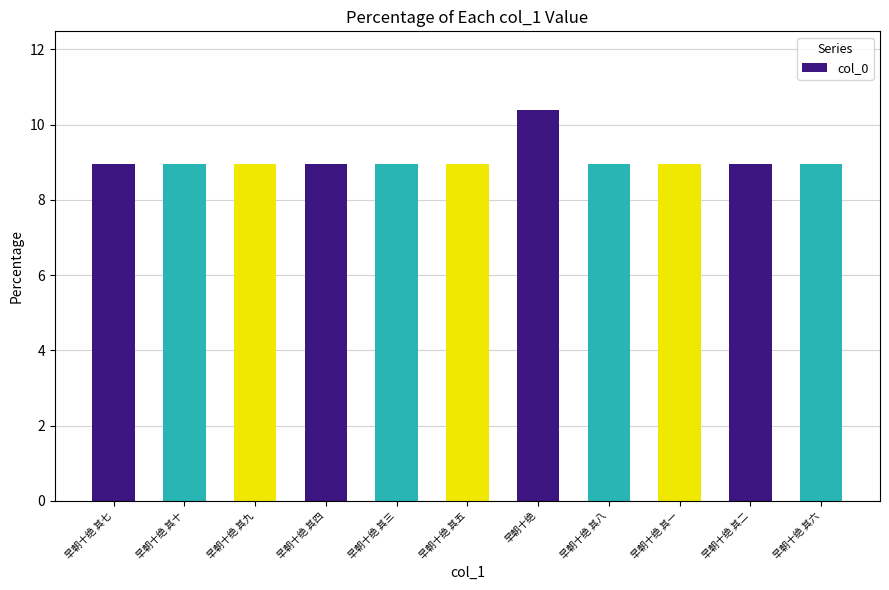

The chart shows a value of 9.0 at 早朝十绝 其六. True or false?

True